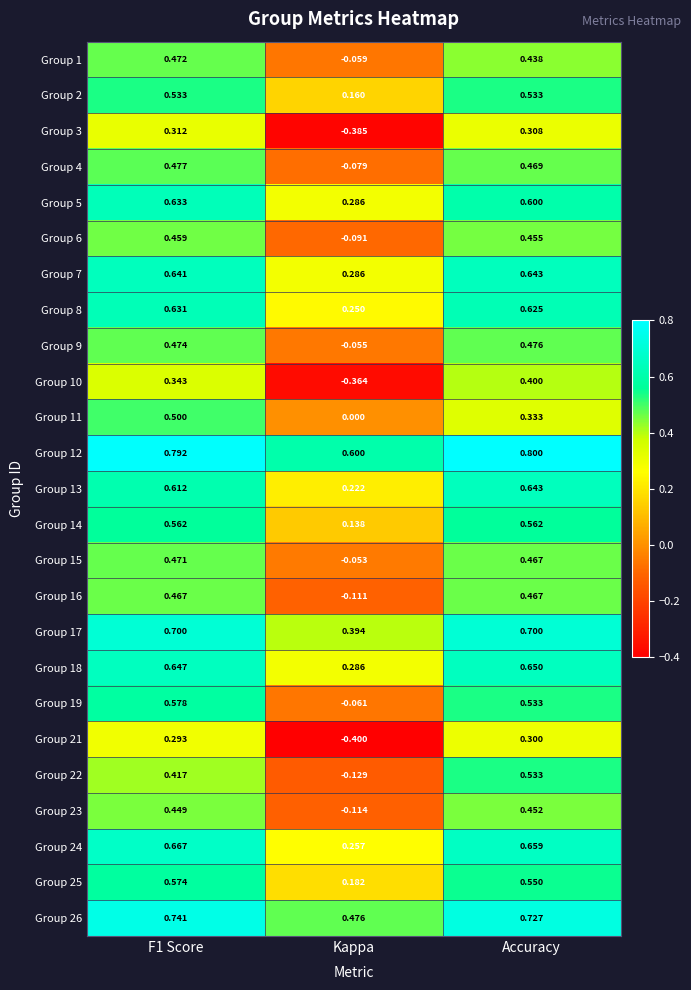

Which label corresponds to the largest value in the chart?

Accuracy